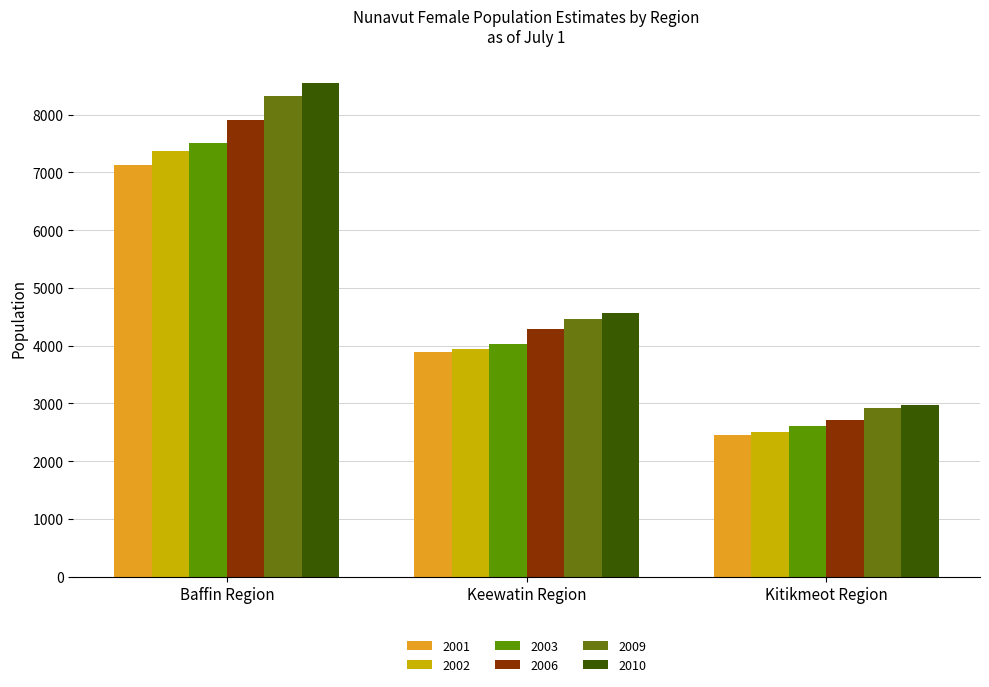

Count the 2006 values in the range 2708 to 7903.

3